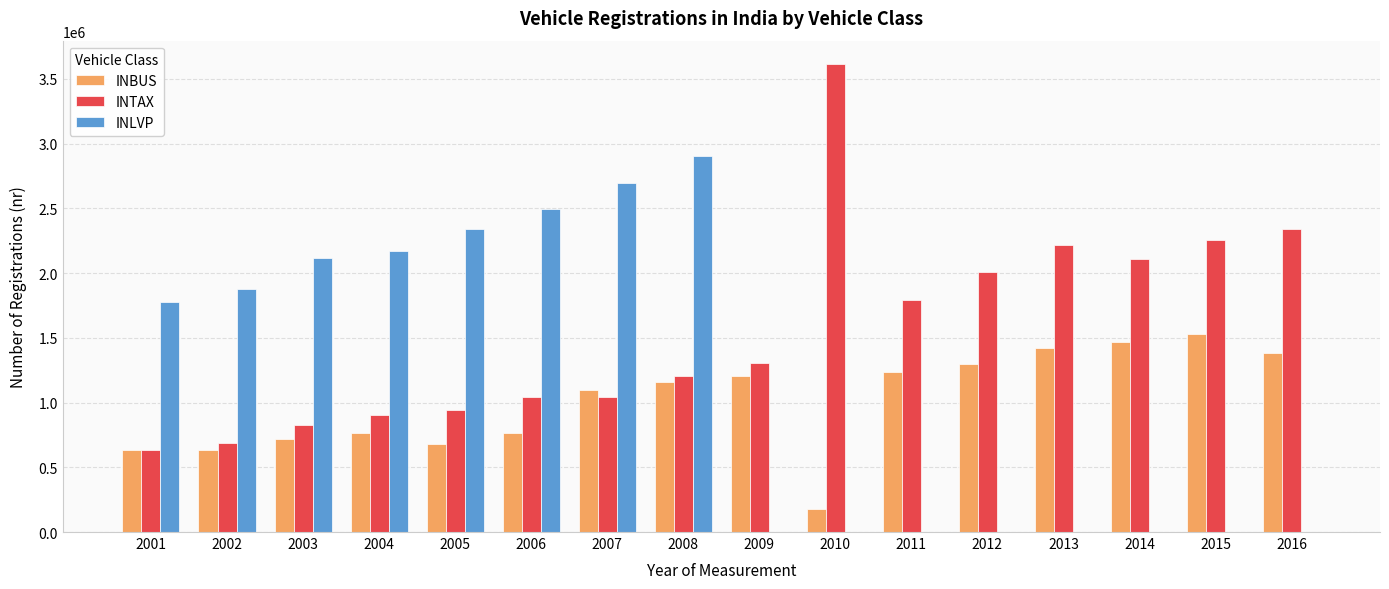

Which series has the largest range (max minus min)?

INTAX